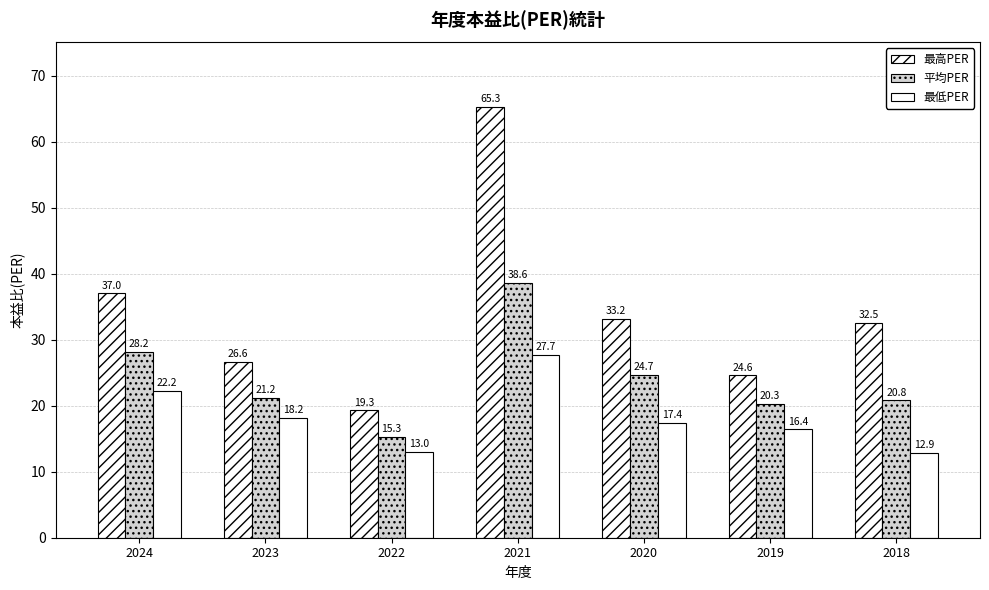

What is the sum of all 平均PER values?

169.1